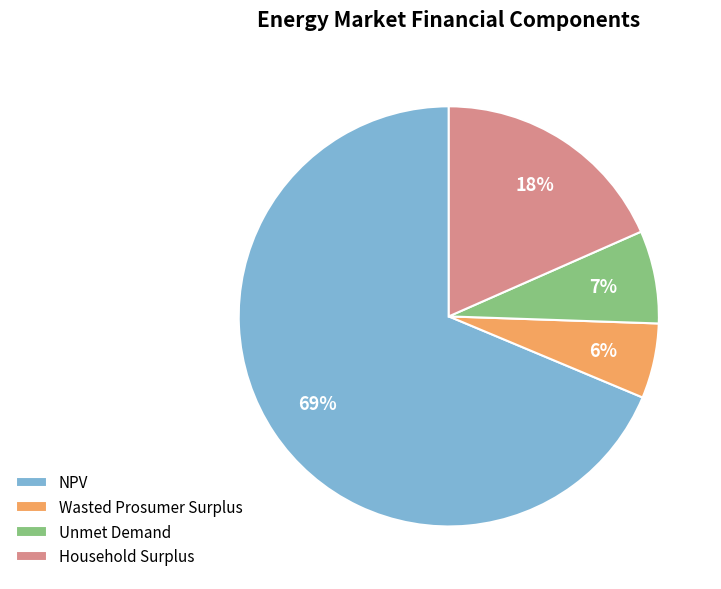

Count the number of slices in the pie.

4